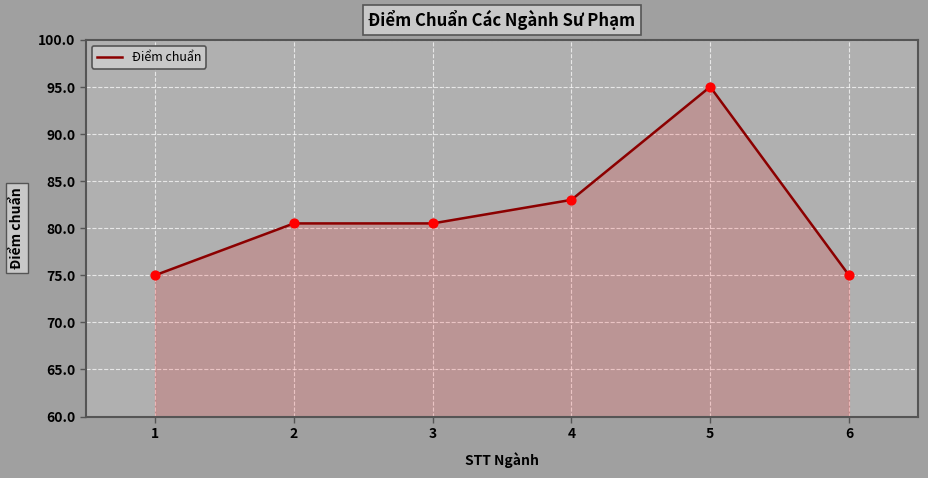

What is the change in value from 3 to 5?

+14.5